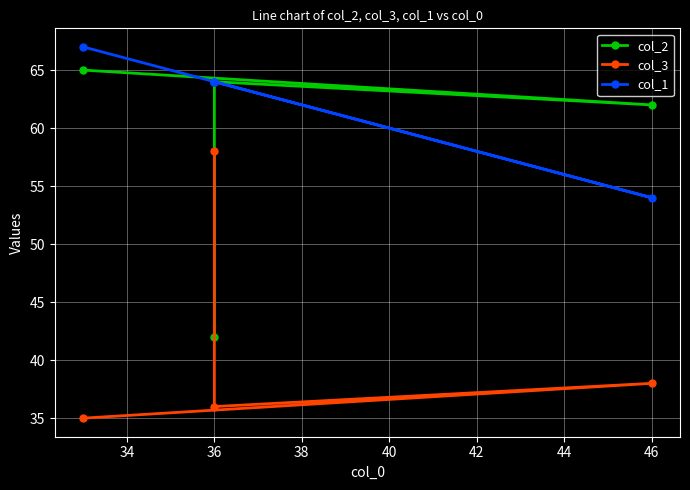

What is the difference between the highest and lowest values at 36?

28